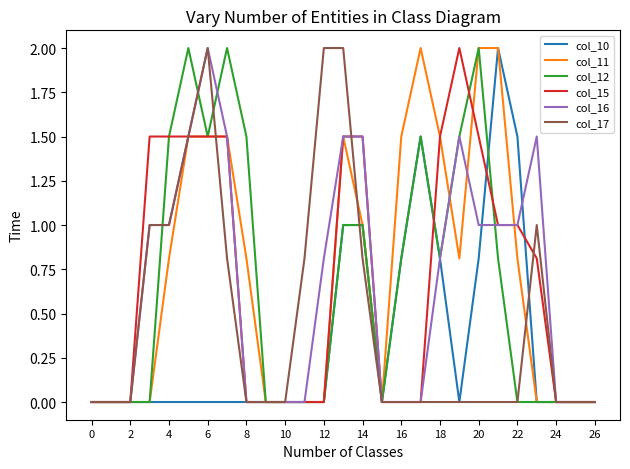

True or false: col_12 has more than 2 interior local peaks.

True